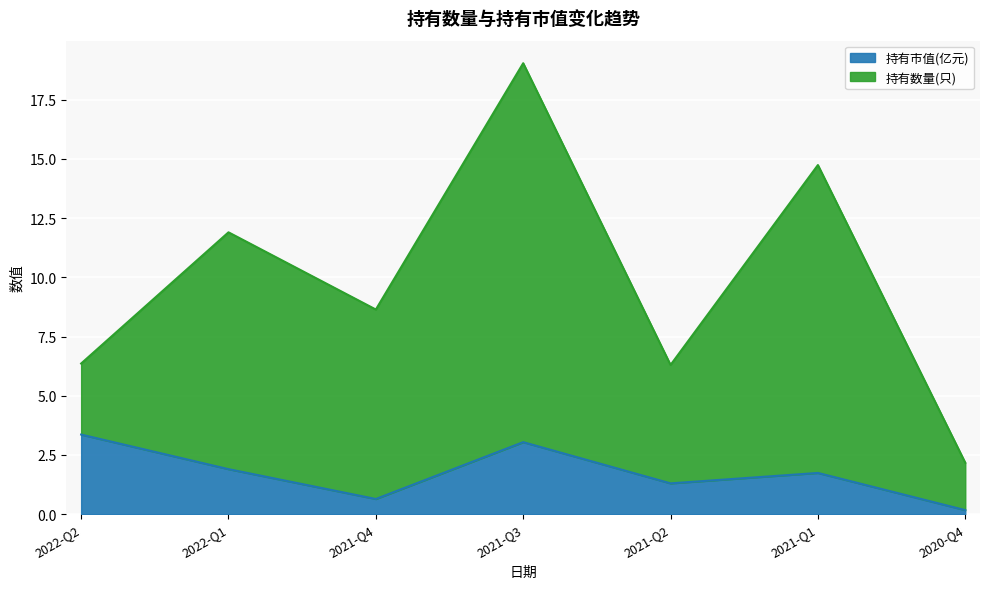

The 持有市值(亿元) series shows 1.7 at 2021-Q3. True or false?

False